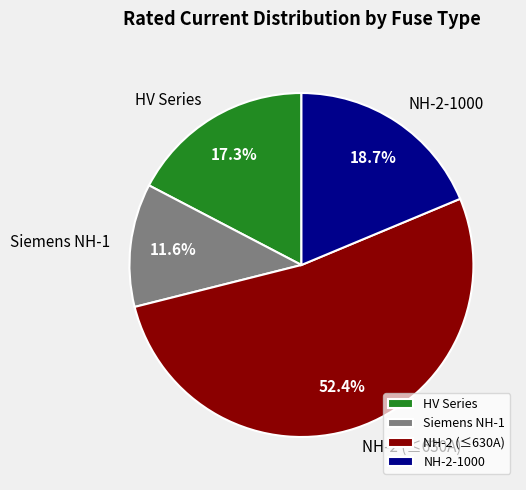

Is there any slice that represents more than half of the pie?

Yes